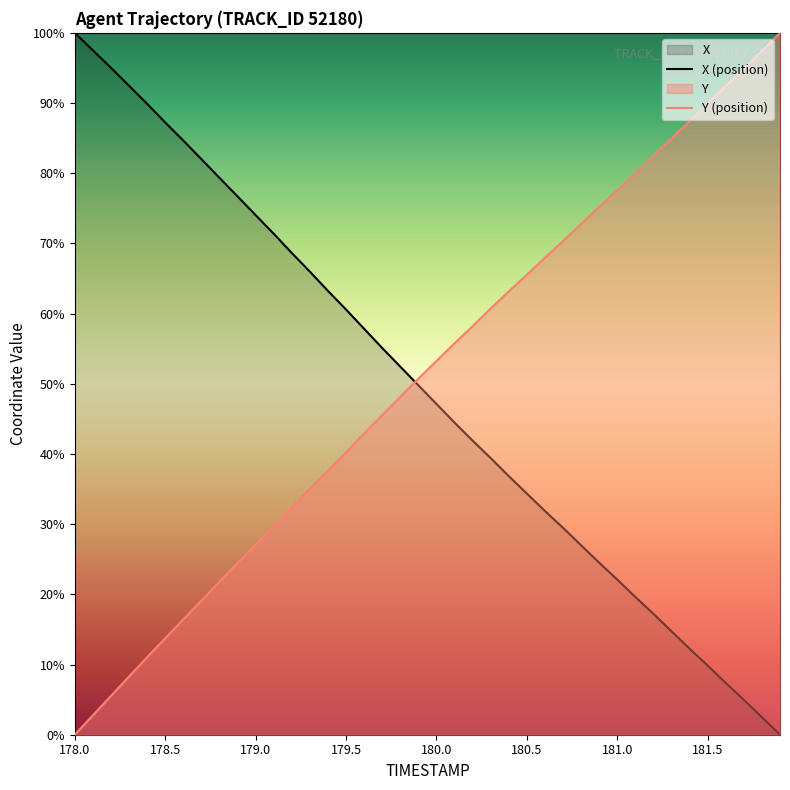

Which category has the lowest value in the Y series?

178.0